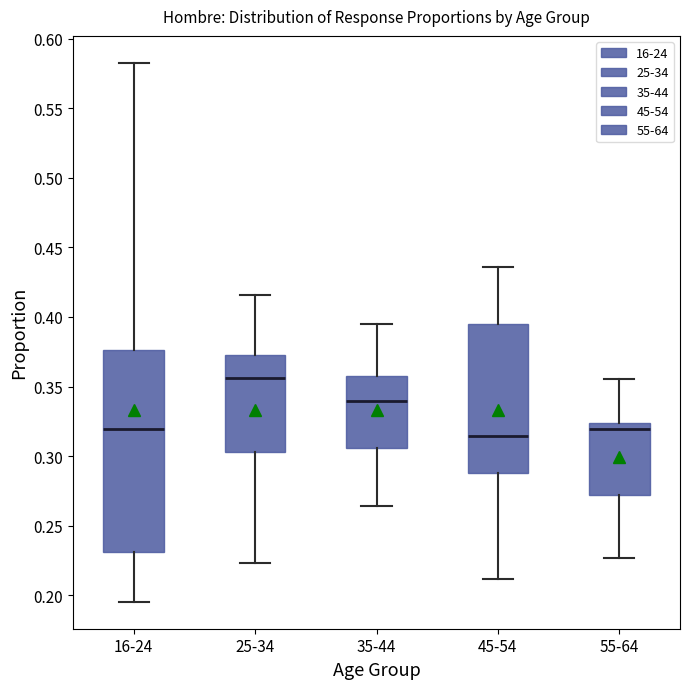

Comparing the boxes themselves (not the whiskers), which one is the tallest?

16-24